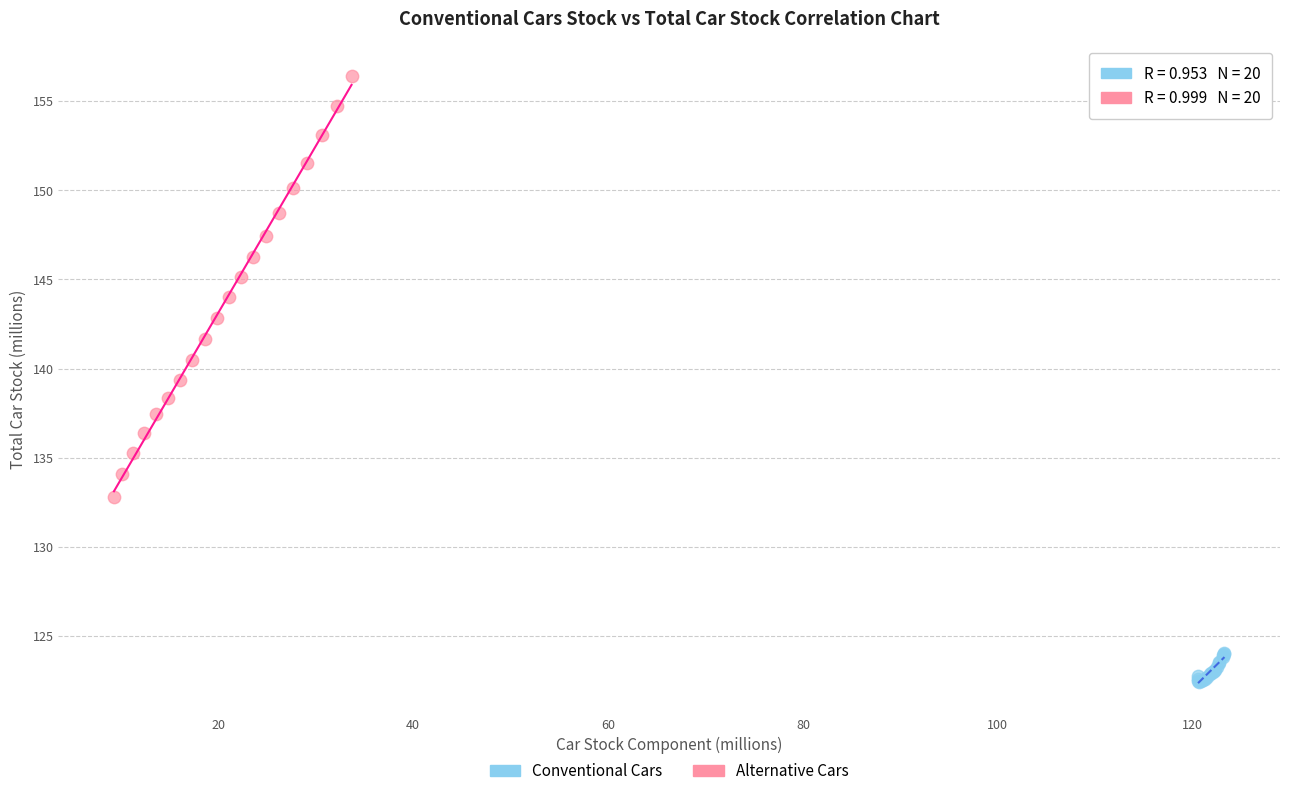

Which series reaches the maximum Y coordinate?

Alternative Cars